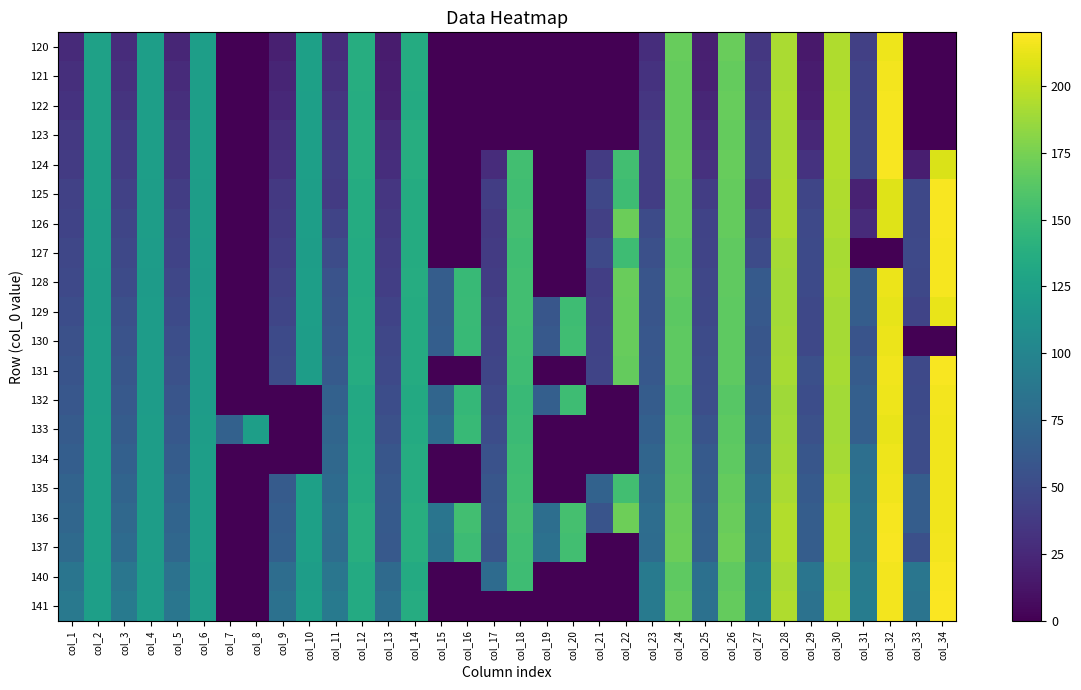

Rank the series at col_29 from highest to lowest value.

140, 141, 136, 137, 135, 134, 133, 131, 132, 127, 128, 126, 129, 130, 125, 124, 123, 122, 121, 120